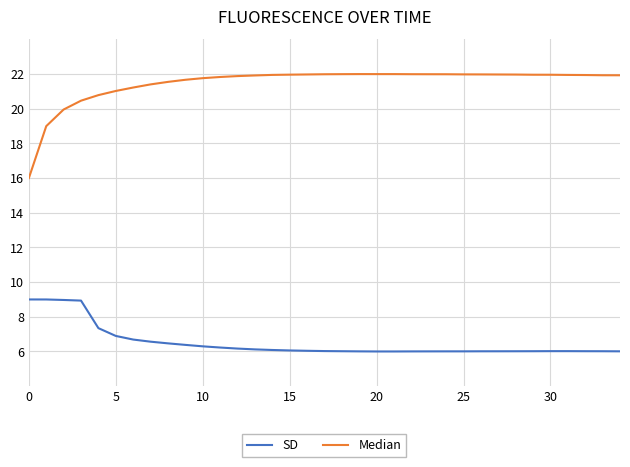

What is the maximum value shown in the chart?

22.0